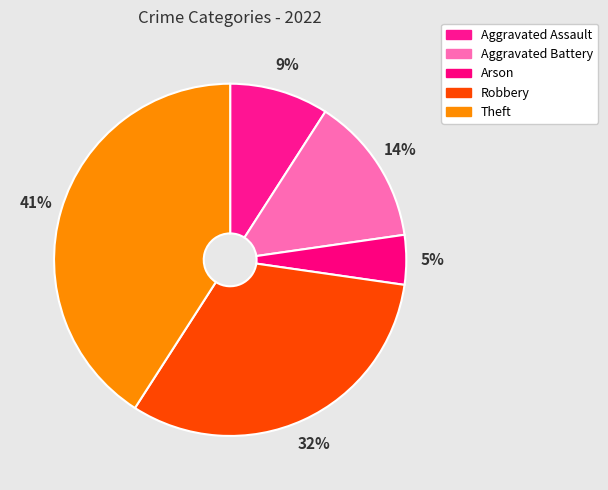

The Arson slice represents 5% of the pie. True or false?

True